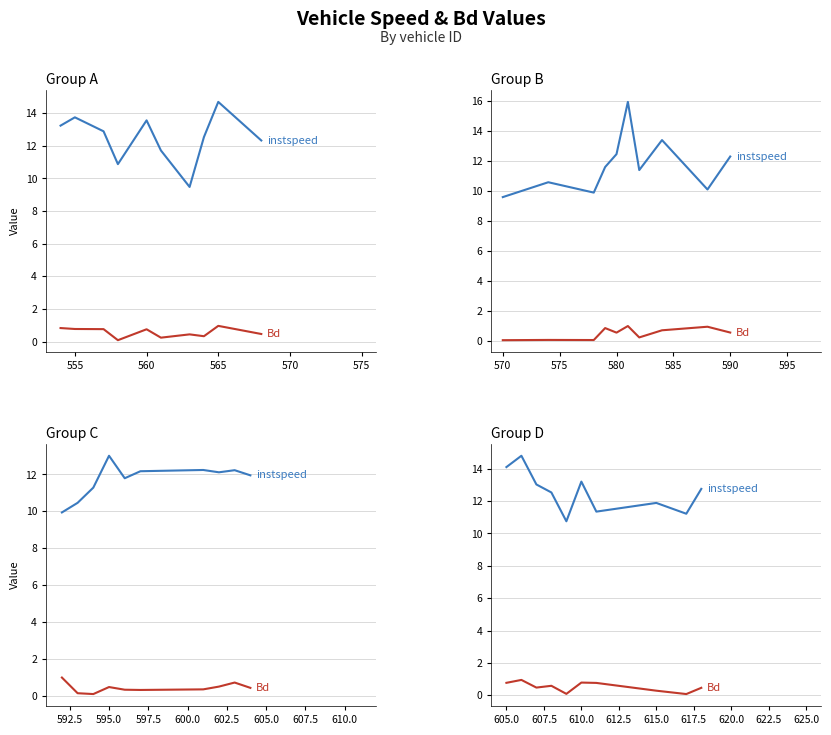

At how many categories does at least one series exceed 7?

10